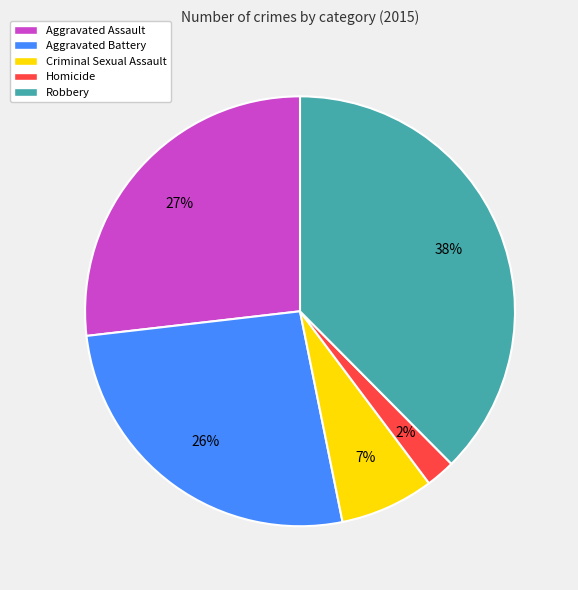

Combined, do Homicide and Aggravated Battery account for over 50%?

No